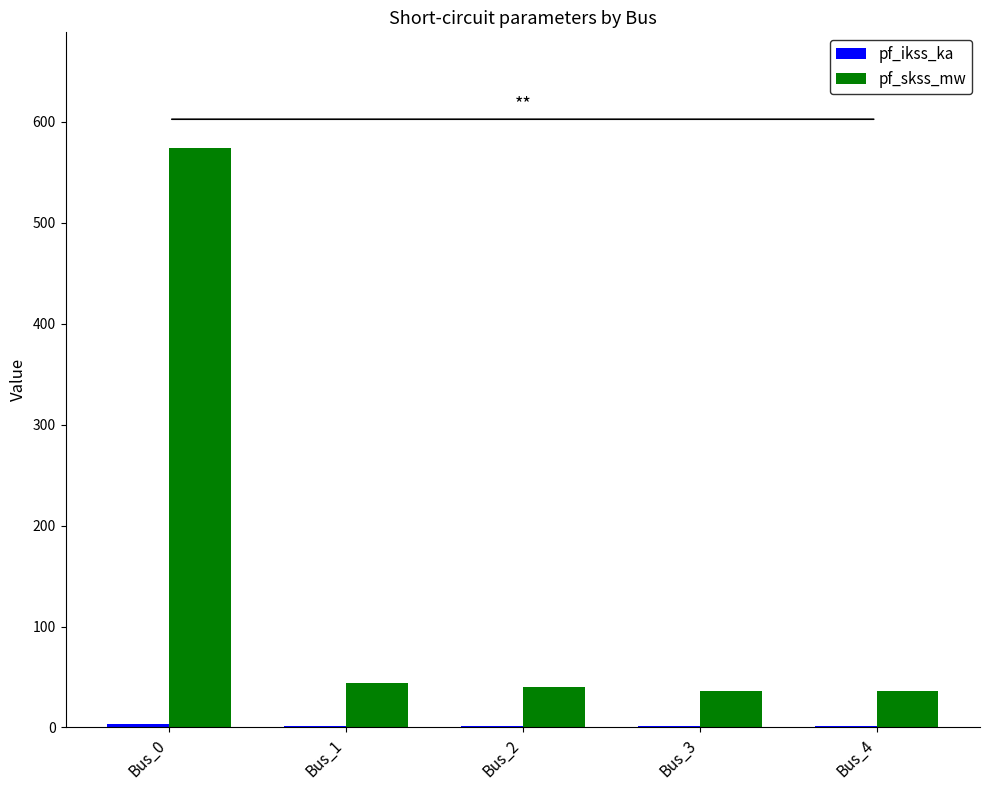

The pf_skss_mw series shows 44.4 at Bus_1. True or false?

True